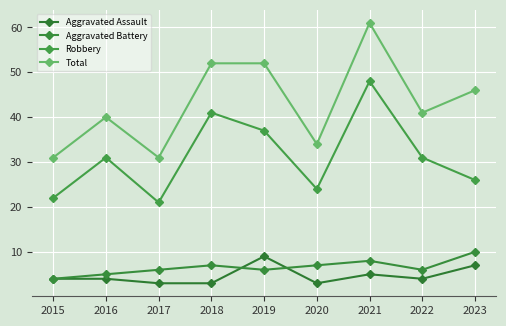

At 2021, list the series in order from largest to smallest.

Total, Robbery, Aggravated Battery, Aggravated Assault